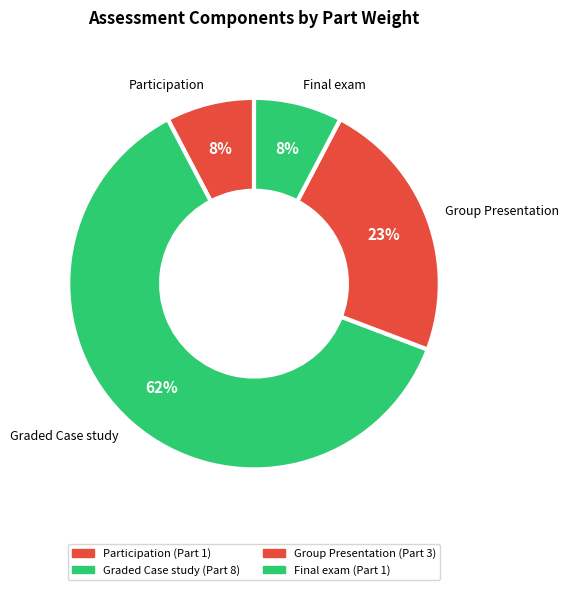

Combined, do Group Presentation and Participation account for over 50%?

No